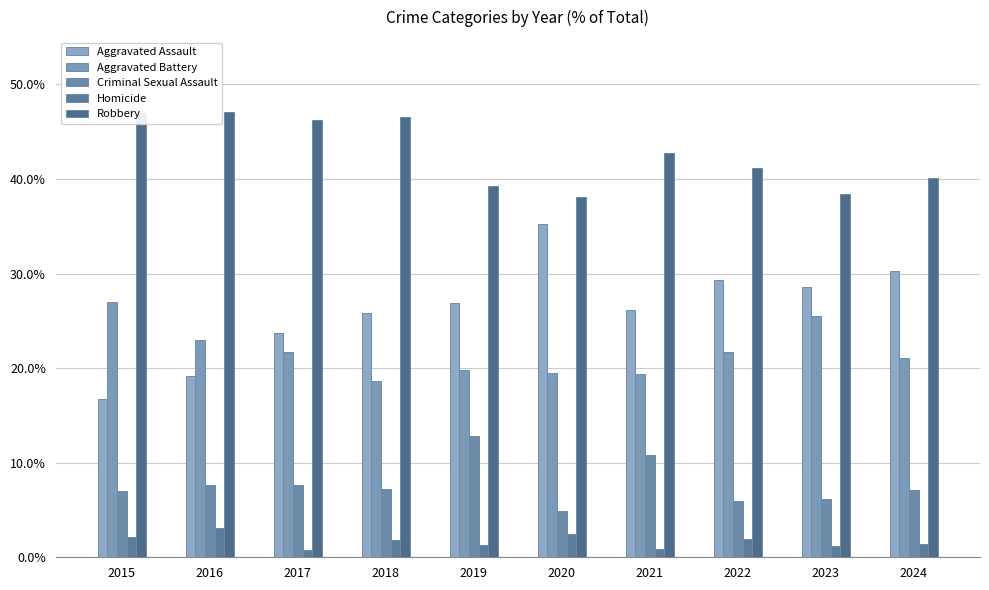

What is the average value of the Robbery series?

0.4